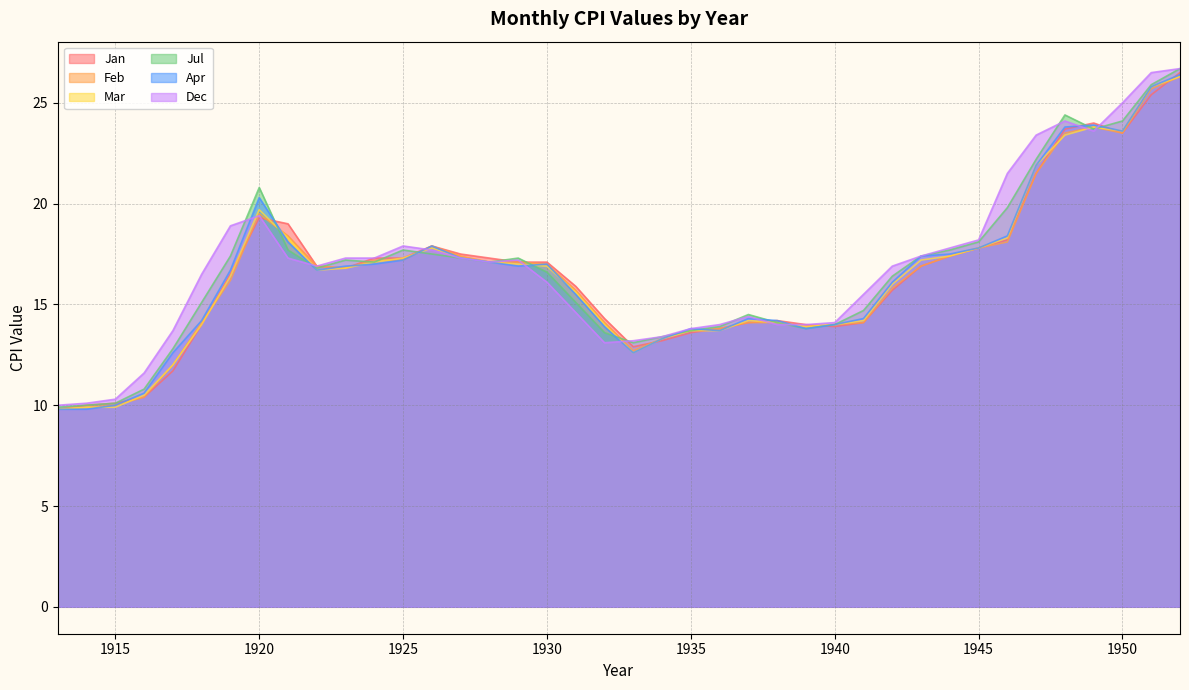

At how many categories does at least one series exceed 15?

26